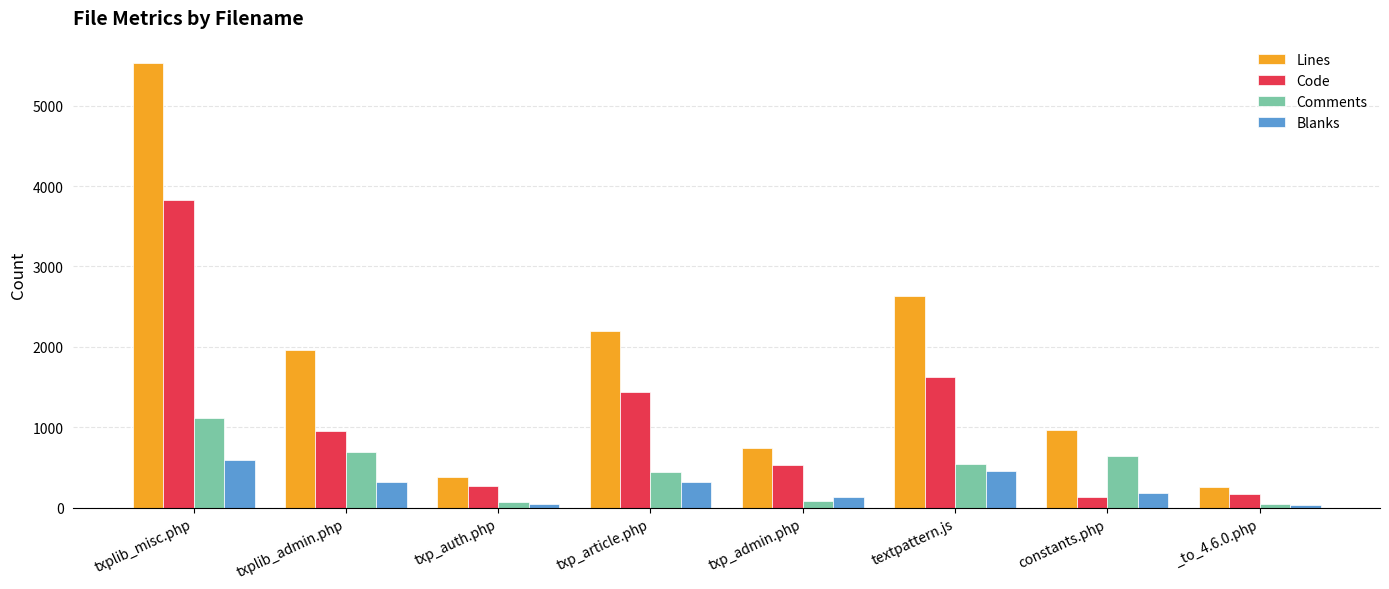

At which category does the chart reach its peak across all series?

txplib_misc.php